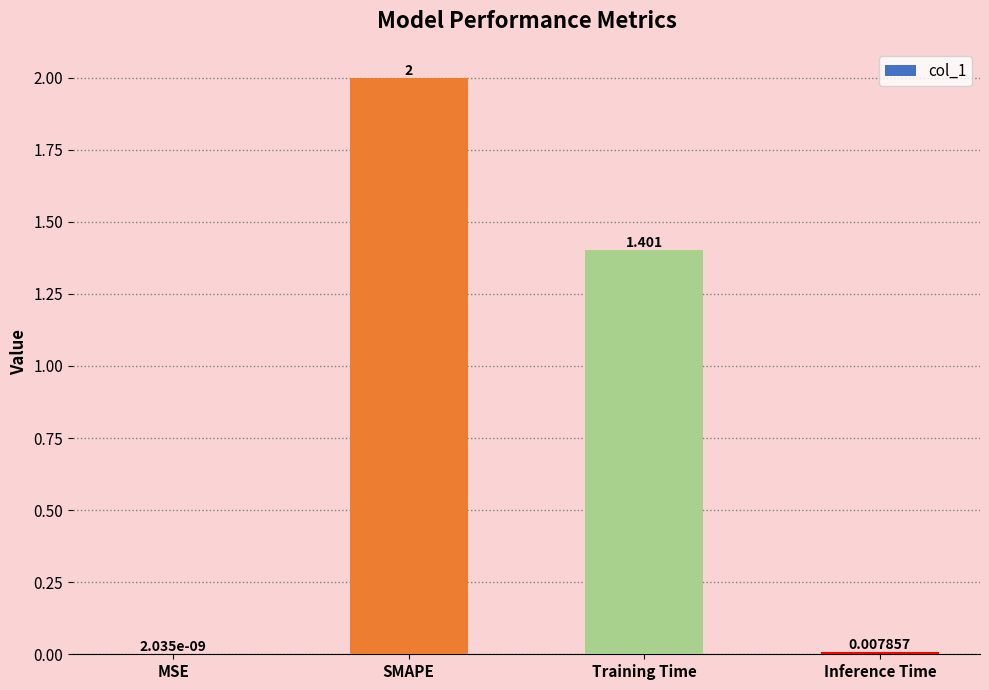

Which has a higher value, Training Time or Inference Time?

Training Time